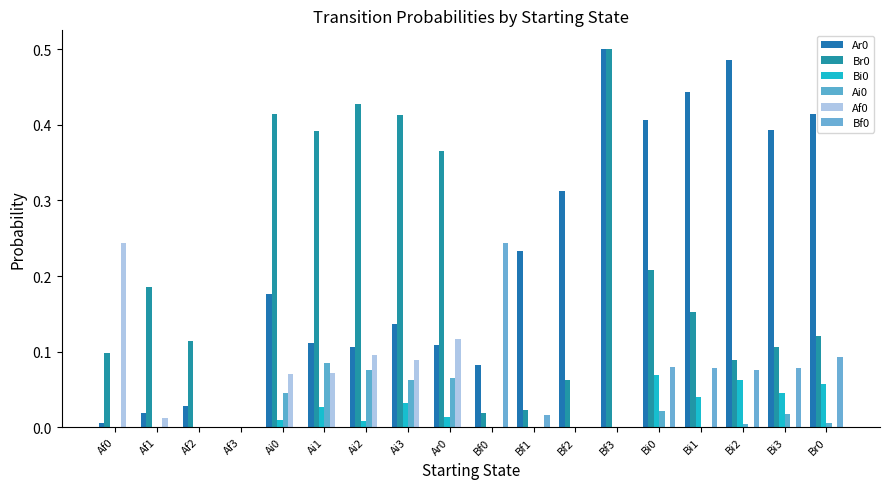

How many values in the Ar0 series exceed 0?

17